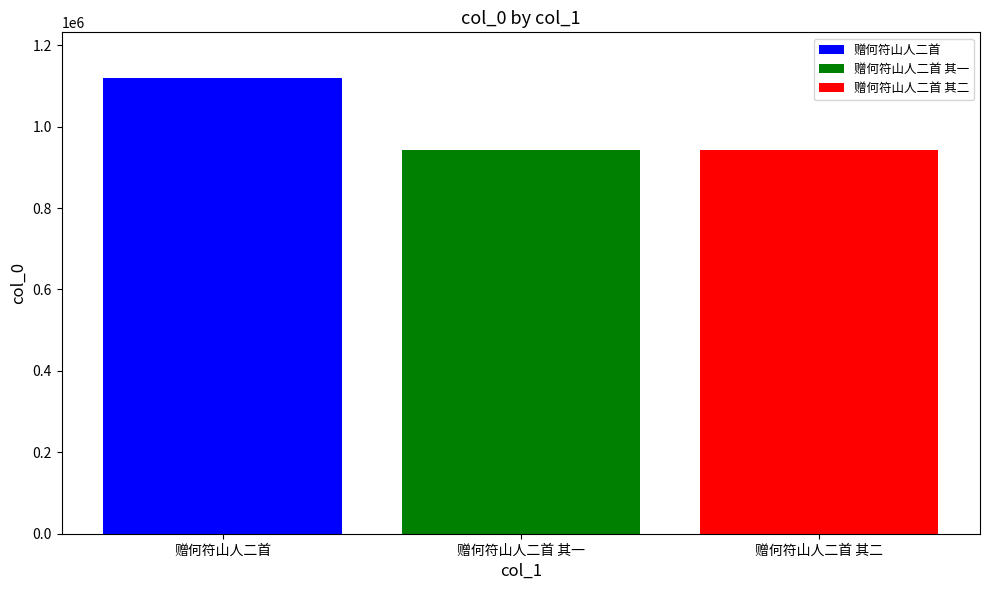

Which series has the widest spread of values?

赠何符山人二首